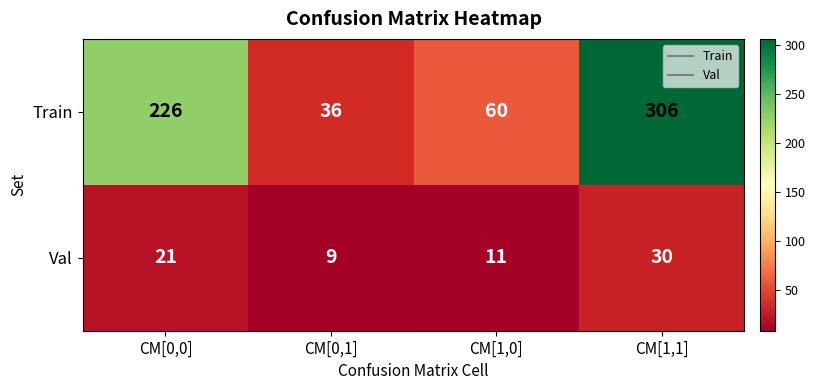

Reading left to right, transcribe all the data shown in this chart.

Train: CM[0,0]=226	CM[0,1]=36	CM[1,0]=60	CM[1,1]=306
Val: CM[0,0]=21	CM[0,1]=9	CM[1,0]=11	CM[1,1]=30